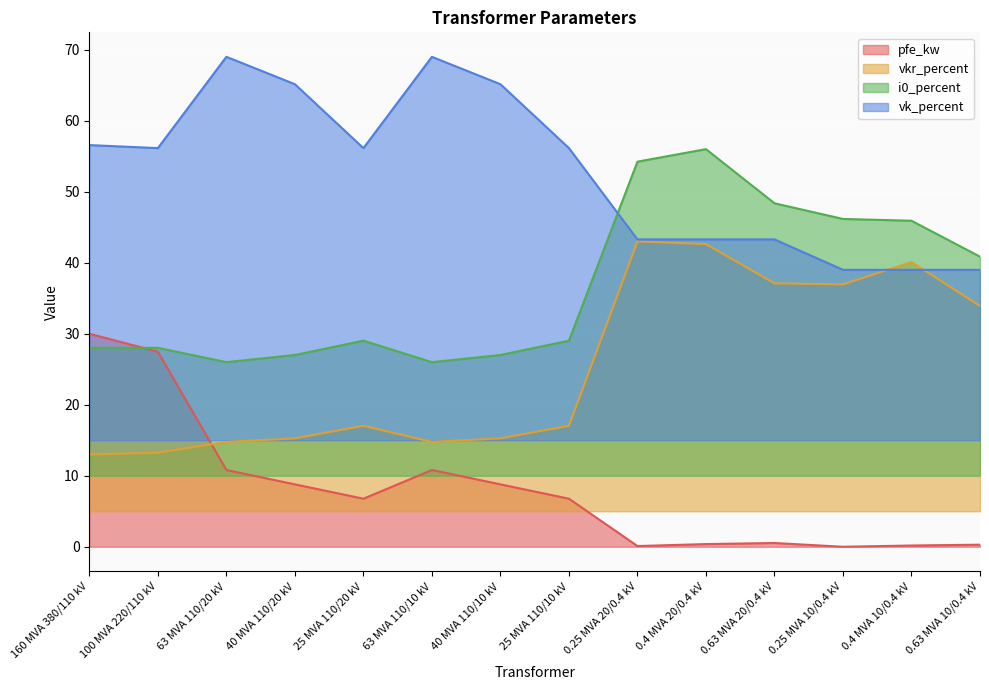

How many data points in pfe_kw are above 6?

8